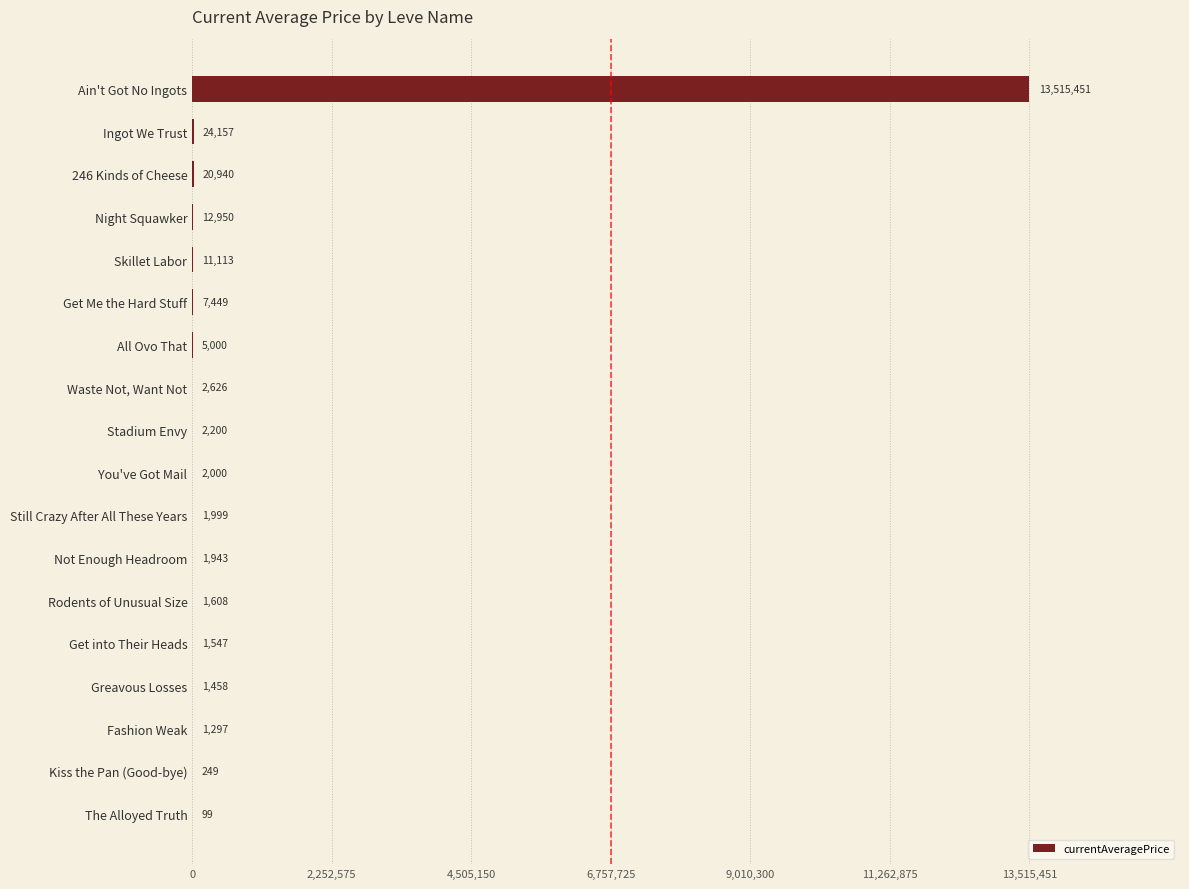

Is it true that the value at All Ovo That is 5000.0?

True